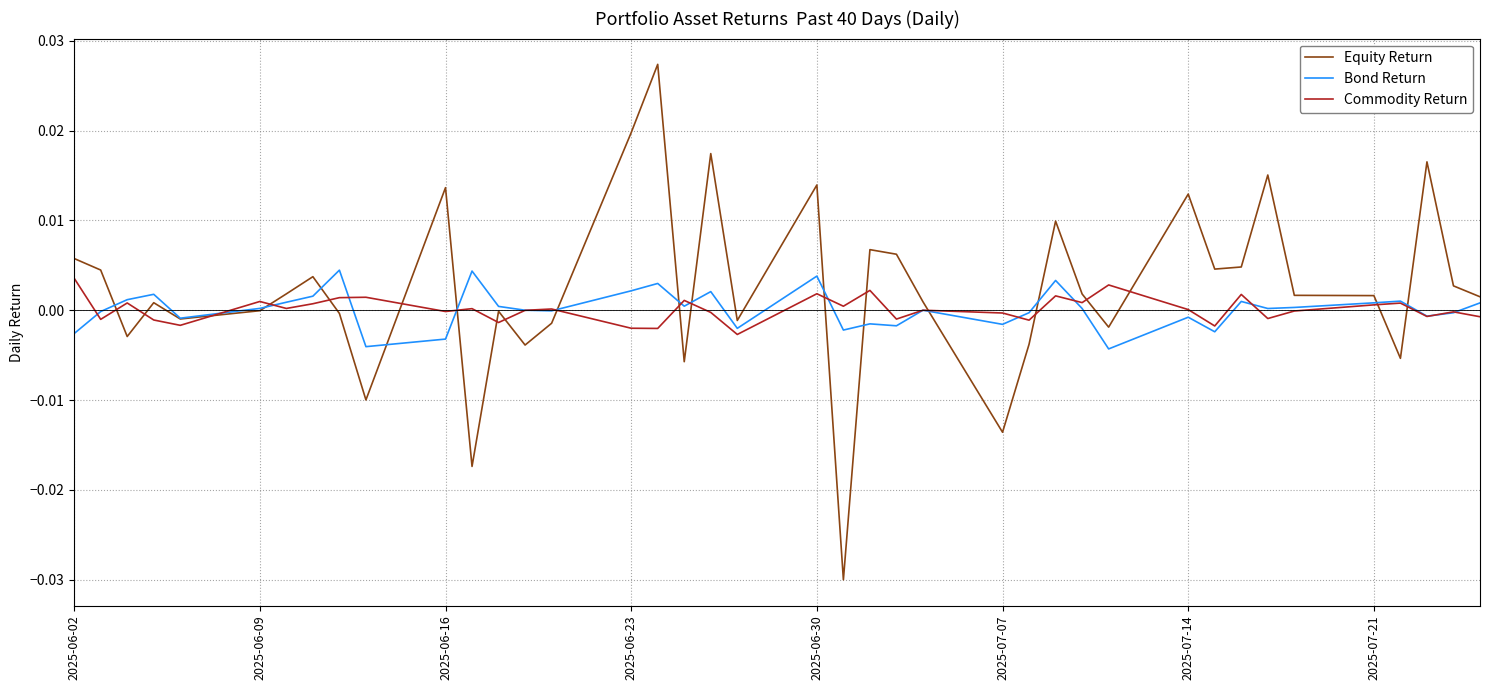

What are all the series names shown in the legend?

Equity Return, Bond Return, Commodity Return